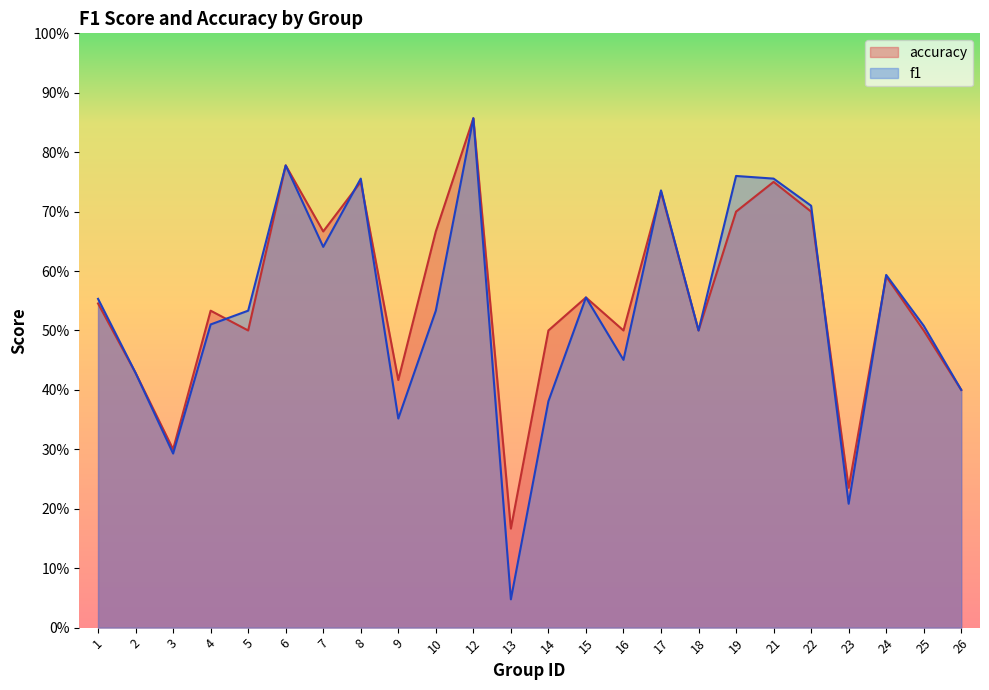

True or false: accuracy has more than 0 points higher than both neighbors.

True